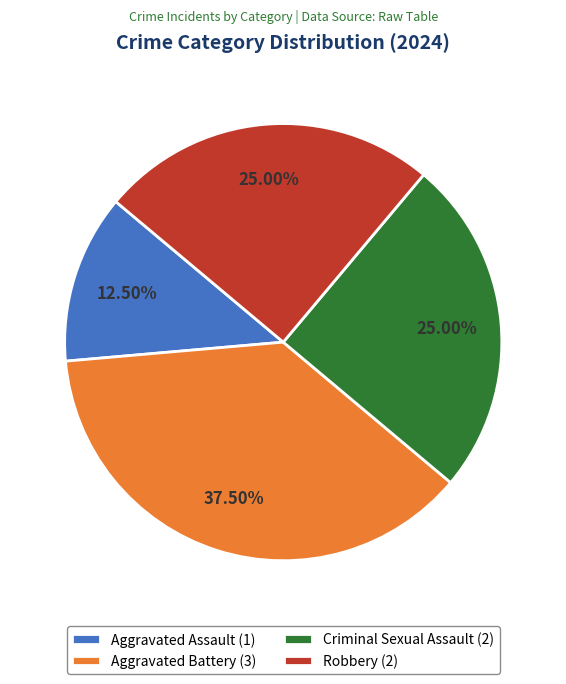

Which has a higher value, Robbery or Aggravated Assault?

Robbery